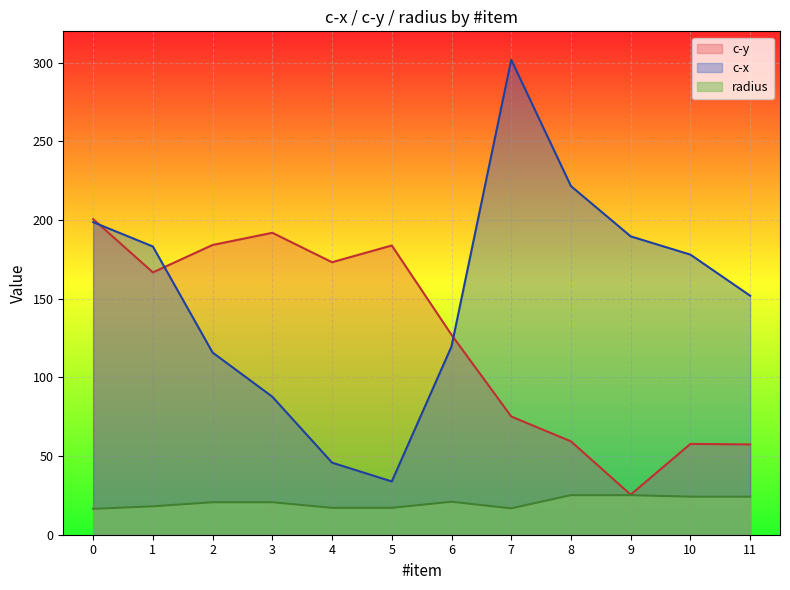

What is the difference between the c-x values at 2 and 3?

28.1